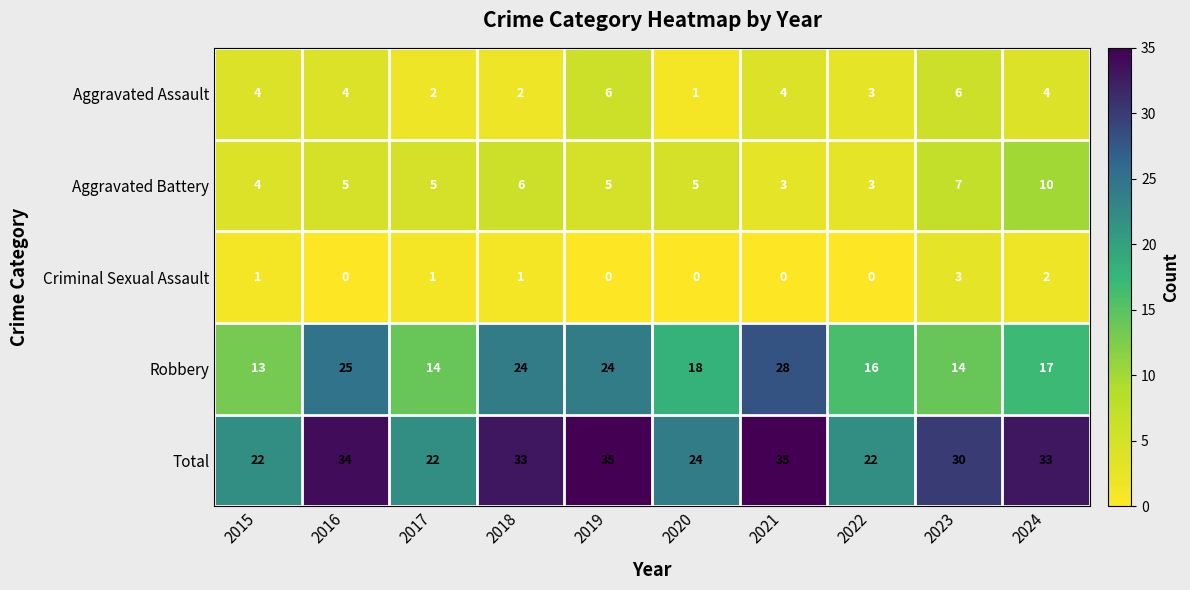

What is the greatest value displayed?

35